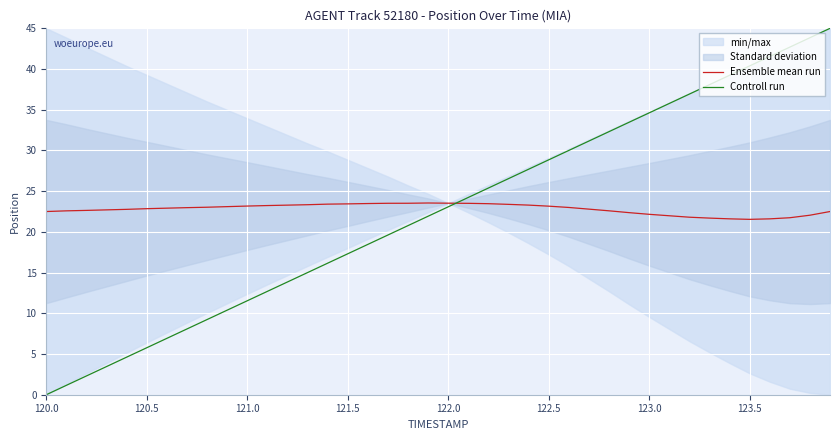

Which series has the widest spread of values?

Controll run